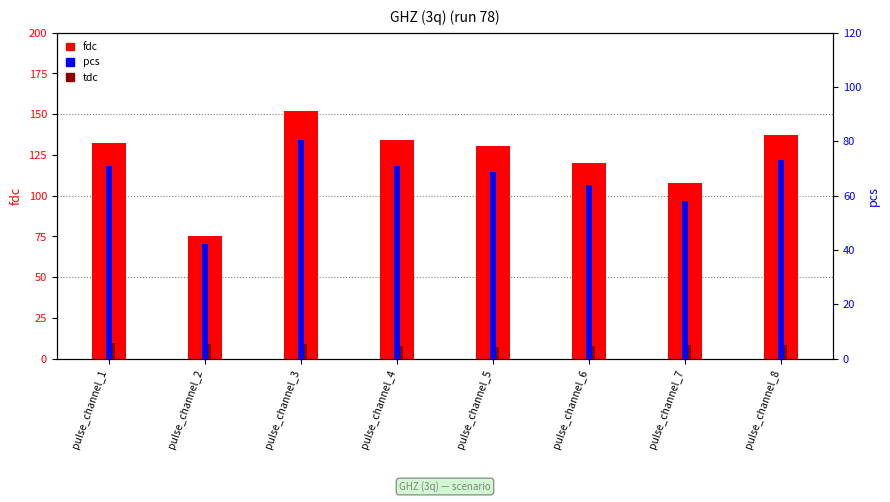

At pulse_channel_7, list the series in order from largest to smallest.

fdc, pcs, tdc